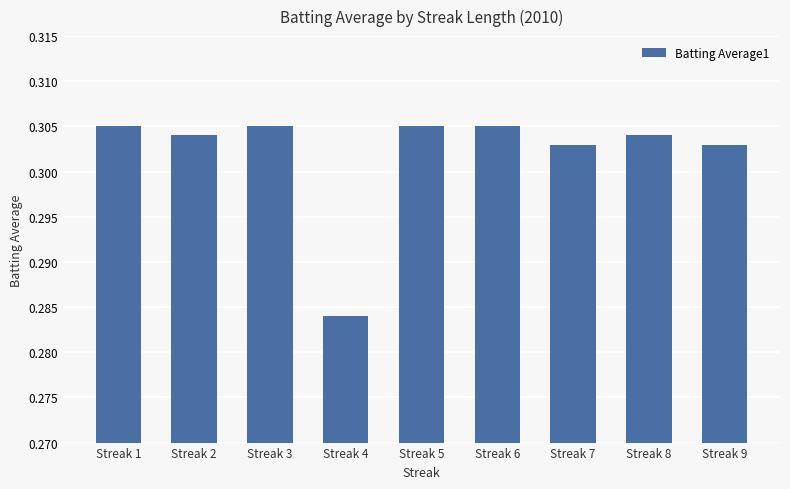

Is it true that the value at Streak 2 is 0.4?

False